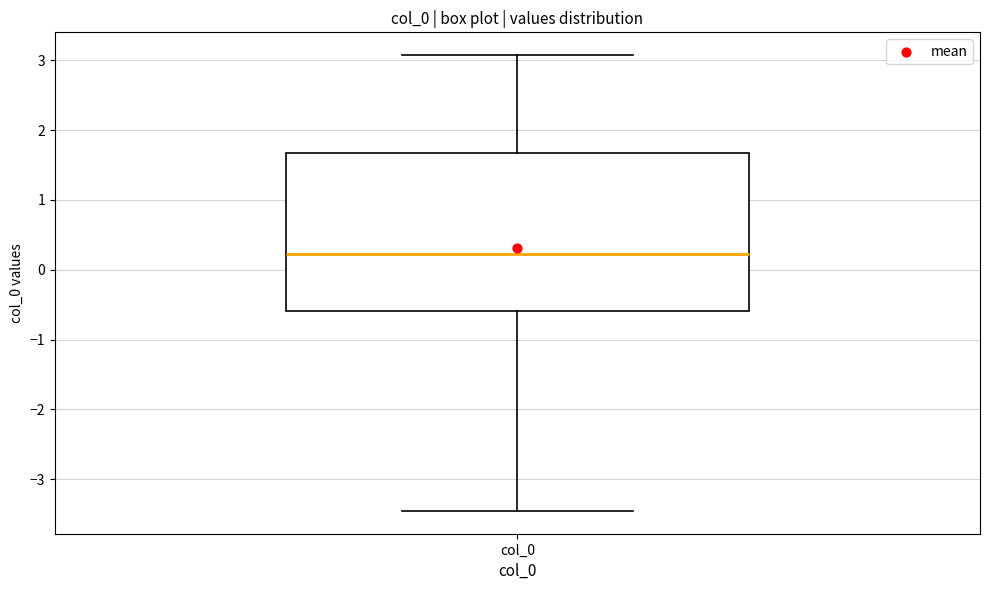

Transcribe this box plot: give where the median line is, the range the box spans, and where the two whiskers end, as read against the y-axis. The values are not printed on the chart, so give them approximately, as read against the axis.

median 0.2, box -0.6 to 1.7, whiskers -3.5 to 3.1